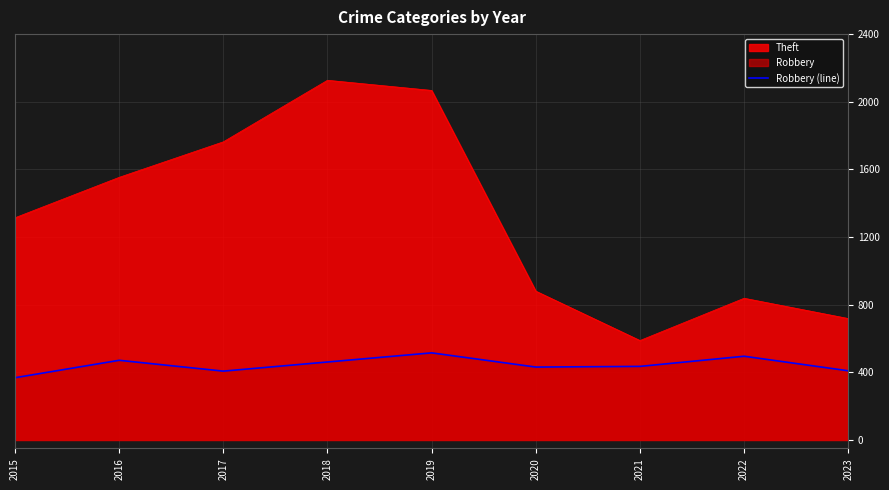

How many lines are shown in the chart?

2